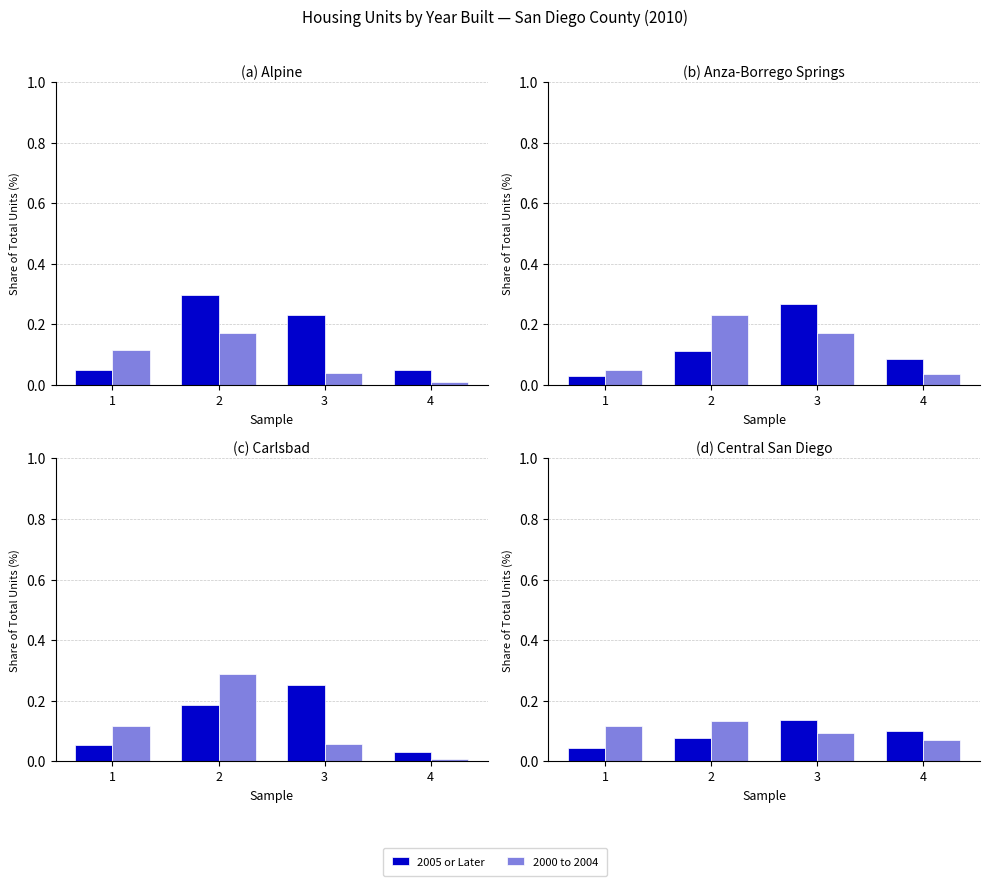

What is the value of the 2000 to 2004 bar at the 2nd from the left?

0.2